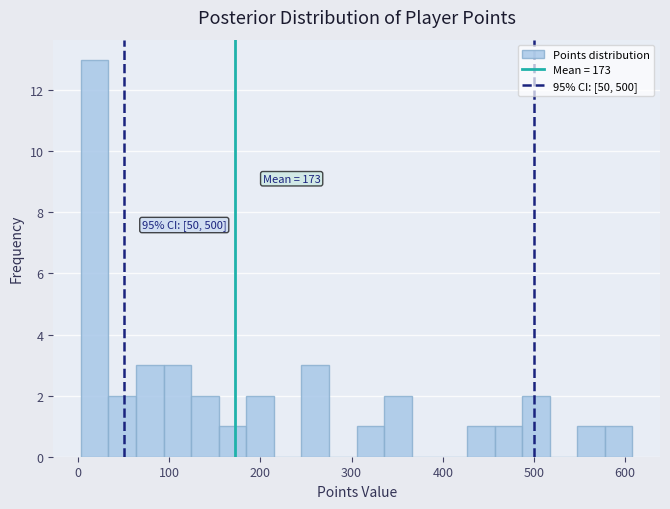

Read against the x-axis, roughly where is the centre of the tallest bar?

20